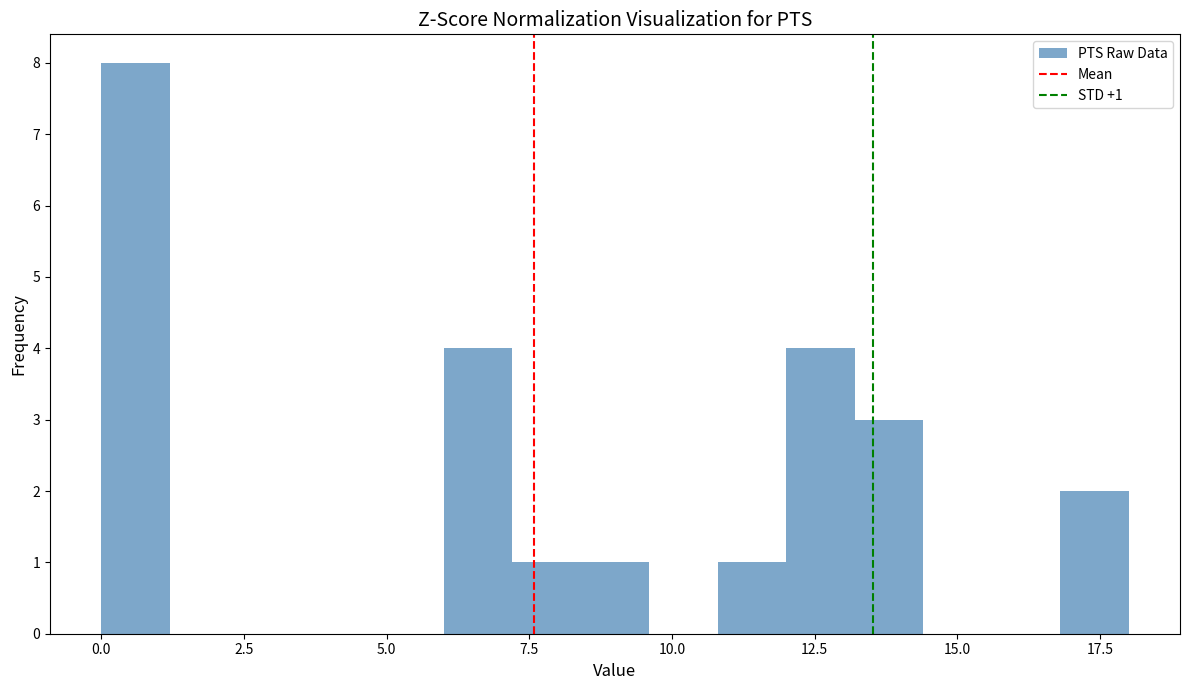

Read against the x-axis, roughly where is the centre of the tallest bar?

0.5